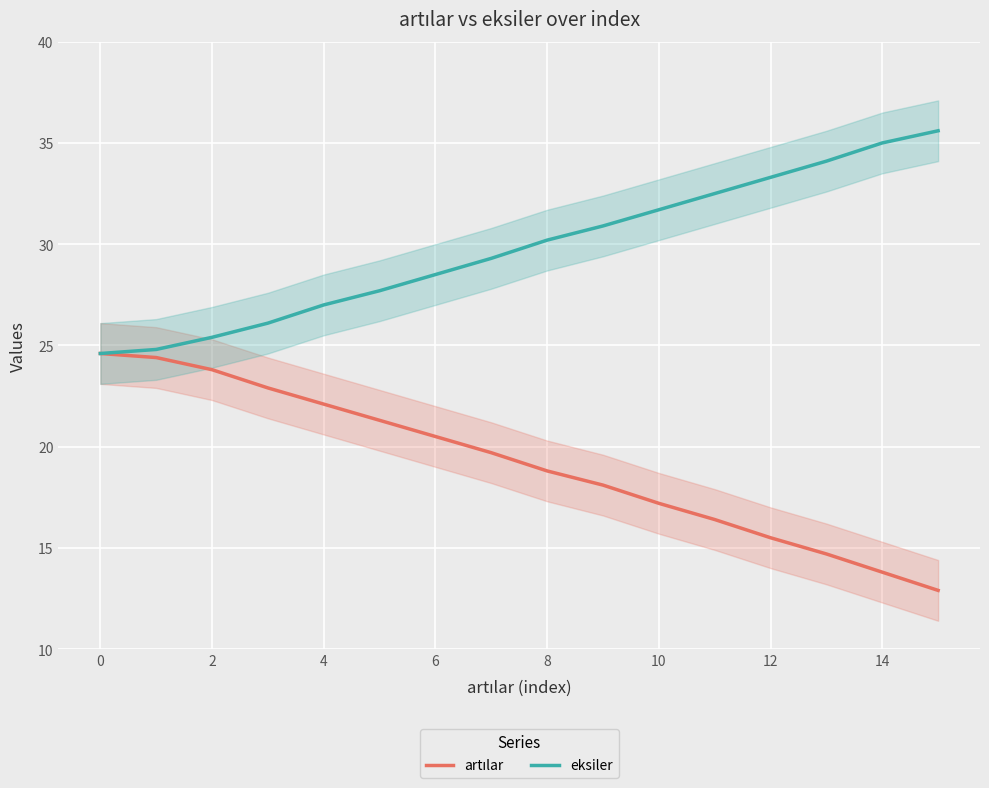

Where is eksiler nearest to the value 30?

8